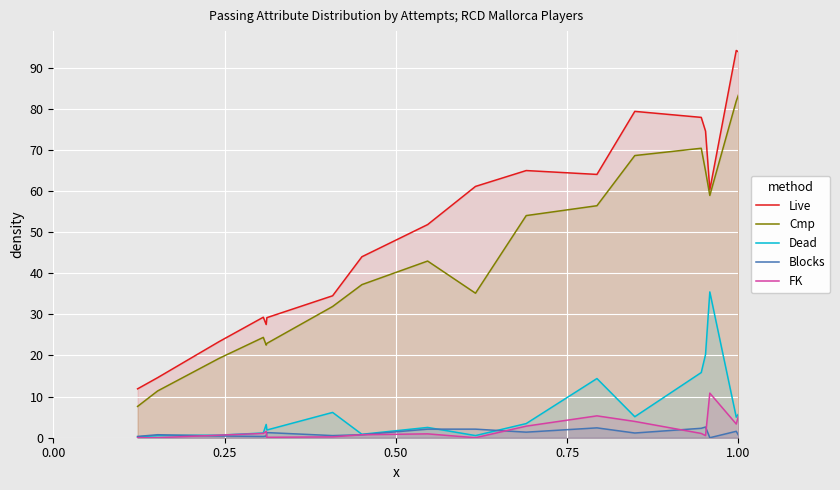

How many lines are shown in the chart?

5